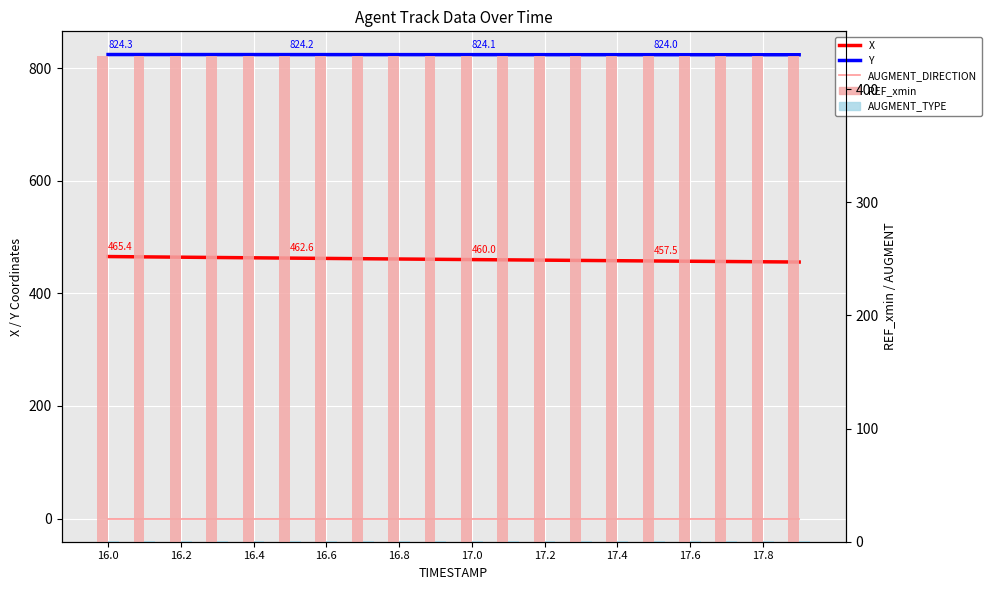

Which series has the largest total across all categories?

Y